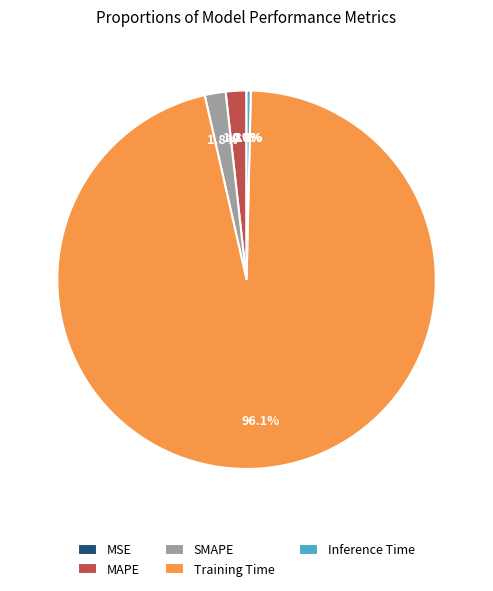

What is the majority slice?

Training Time